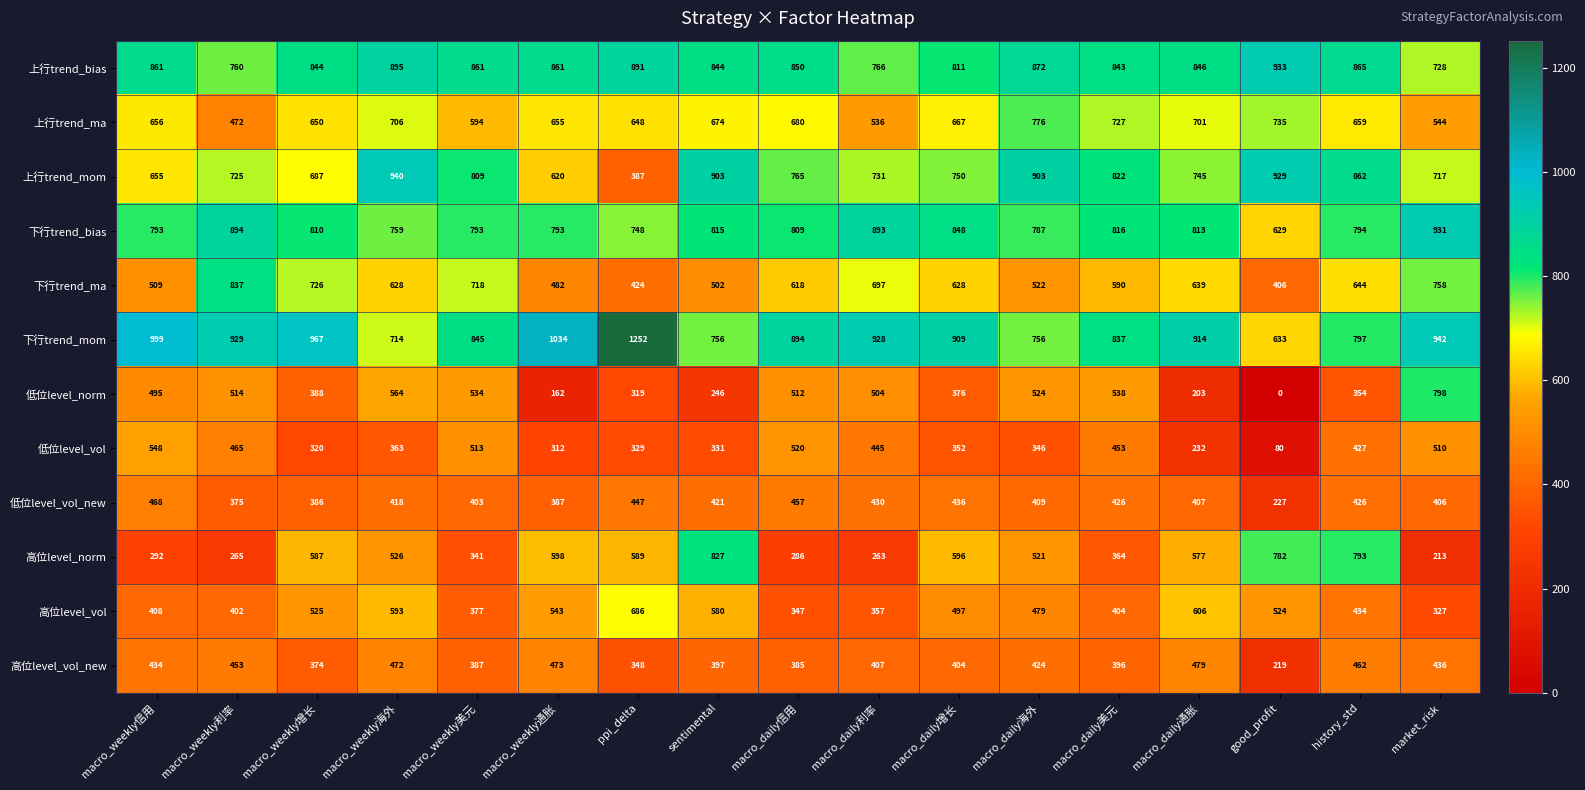

Is it true that 低位level_vol equals 551 at macro_daily增长?

False